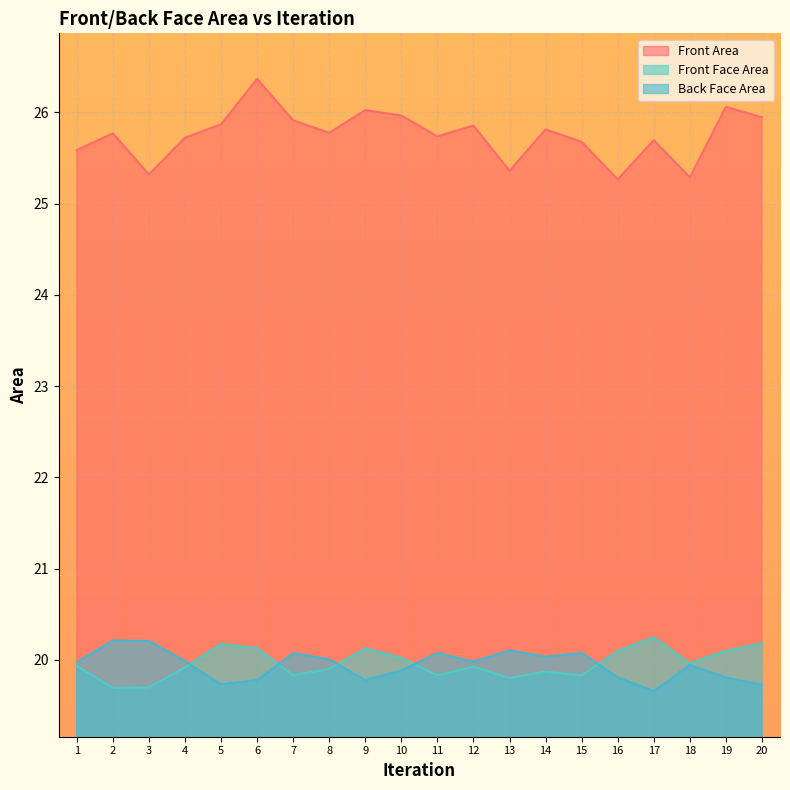

Reading left to right, list all the values displayed in this chart.

Front Area: 1=25.6	2=25.8	3=25.3	4=25.7	5=25.9	6=26.4	7=25.9	8=25.8	9=26.0	10=26.0	11=25.7	12=25.9	13=25.4	14=25.8	15=25.7	16=25.3	17=25.7	18=25.3	19=26.1	20=25.9
Front Face Area: 1=19.9	2=19.7	3=19.7	4=19.9	5=20.2	6=20.1	7=19.8	8=19.9	9=20.1	10=20.0	11=19.8	12=19.9	13=19.8	14=19.9	15=19.8	16=20.1	17=20.2	18=20.0	19=20.1	20=20.2
Back Face Area: 1=20.0	2=20.2	3=20.2	4=20.0	5=19.7	6=19.8	7=20.1	8=20.0	9=19.8	10=19.9	11=20.1	12=20.0	13=20.1	14=20.0	15=20.1	16=19.8	17=19.7	18=19.9	19=19.8	20=19.7